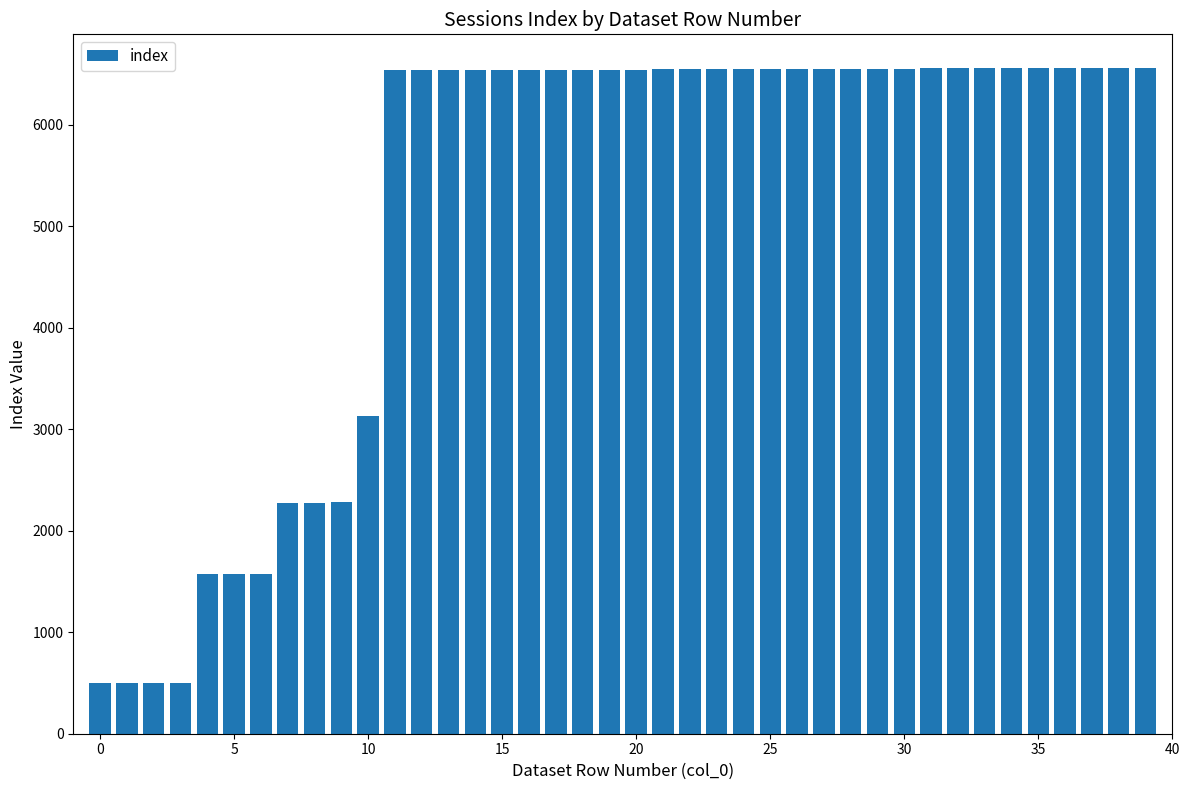

What is the sum of all values?

206667